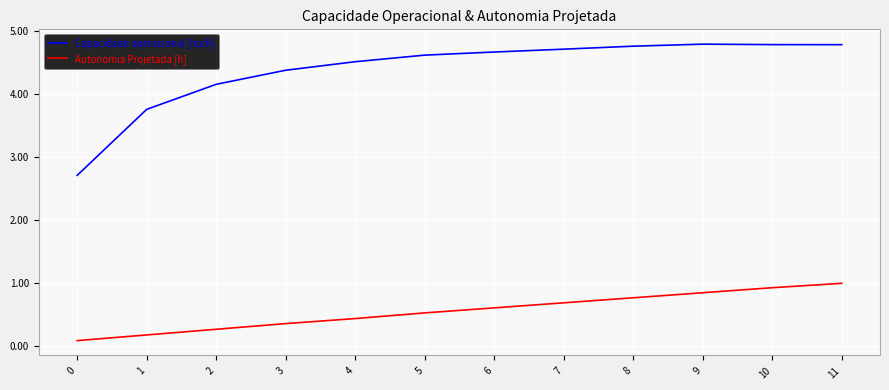

Between 5 and 11, which series saw the biggest shift?

Autonomia Projetada [h]